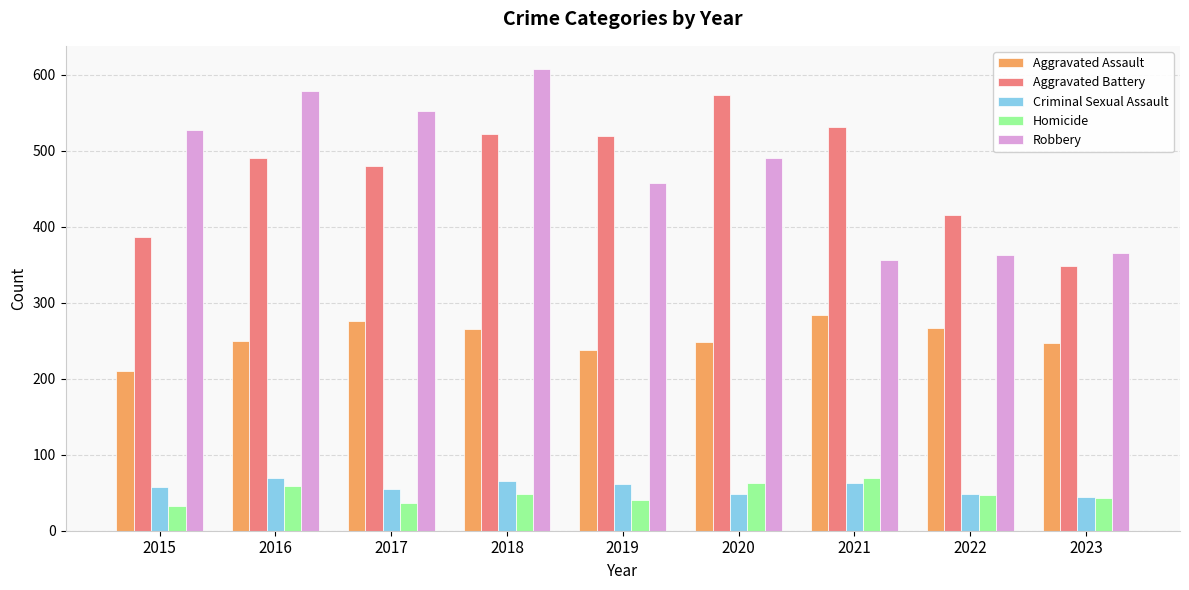

What is the approximate value of Aggravated Assault at 2021?

284